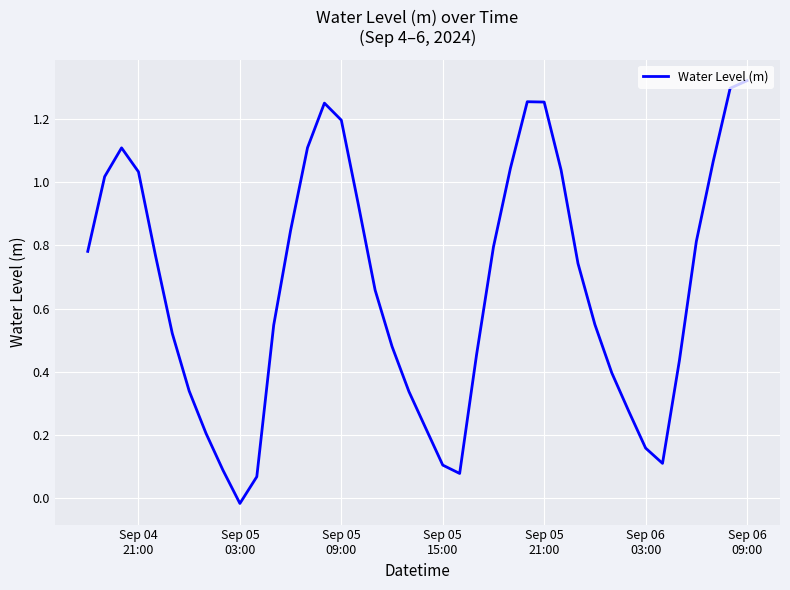

Is this an area chart (filled region under the line)?

No